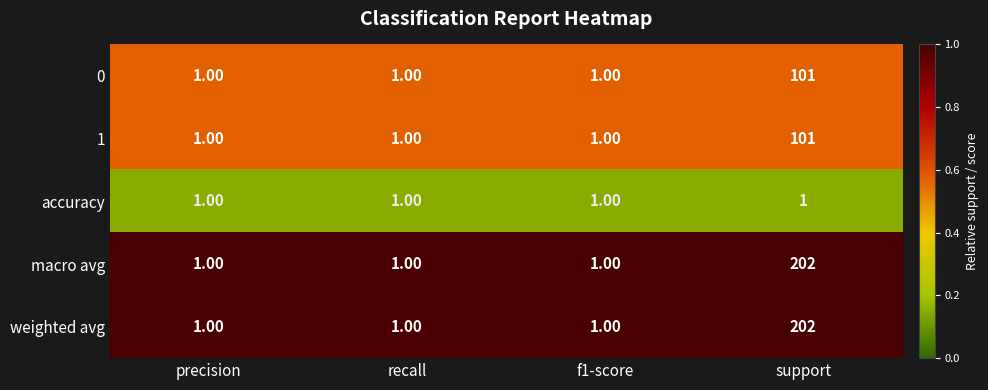

What is the spread (max minus min) of values at support?

201